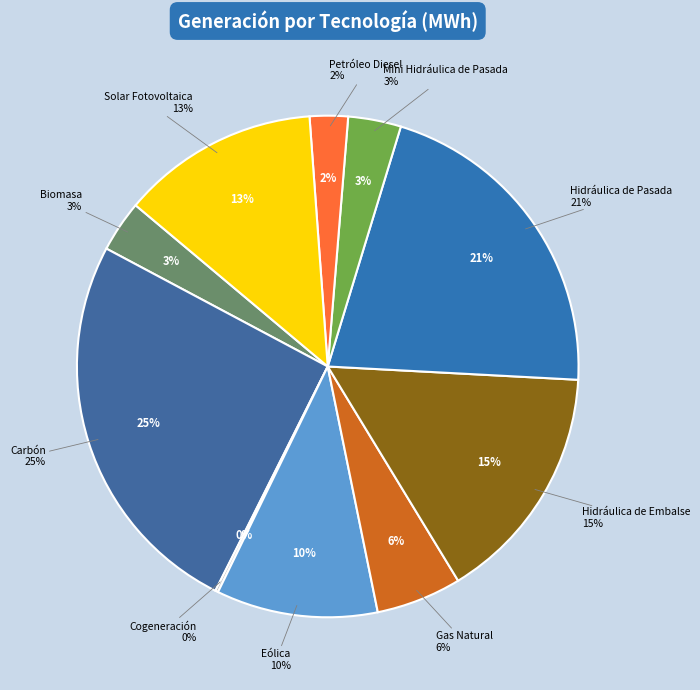

What percentage do Cogeneración and Carbón together represent?

25.6%